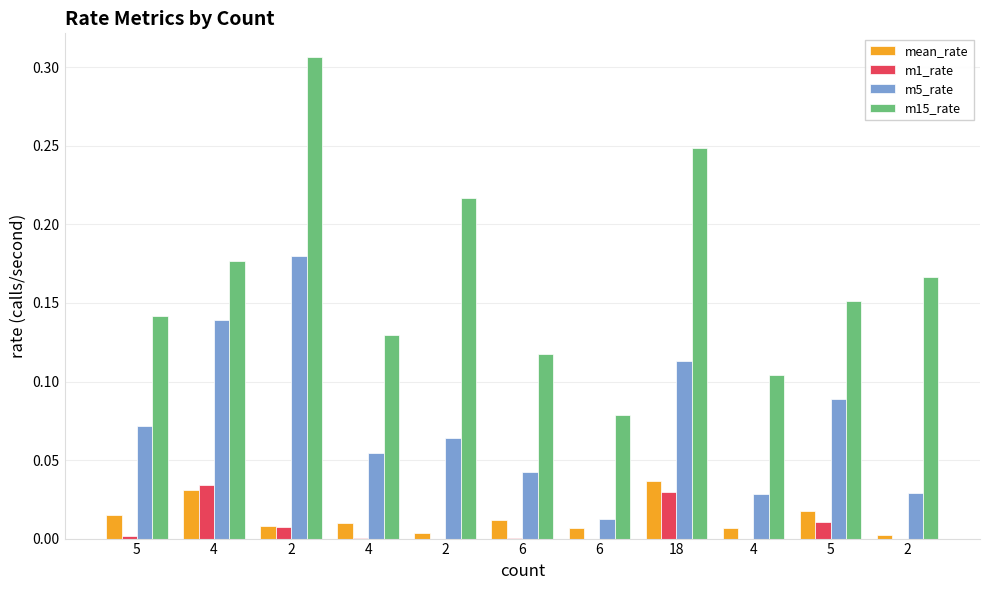

Does the chart contain stacked bars?

No